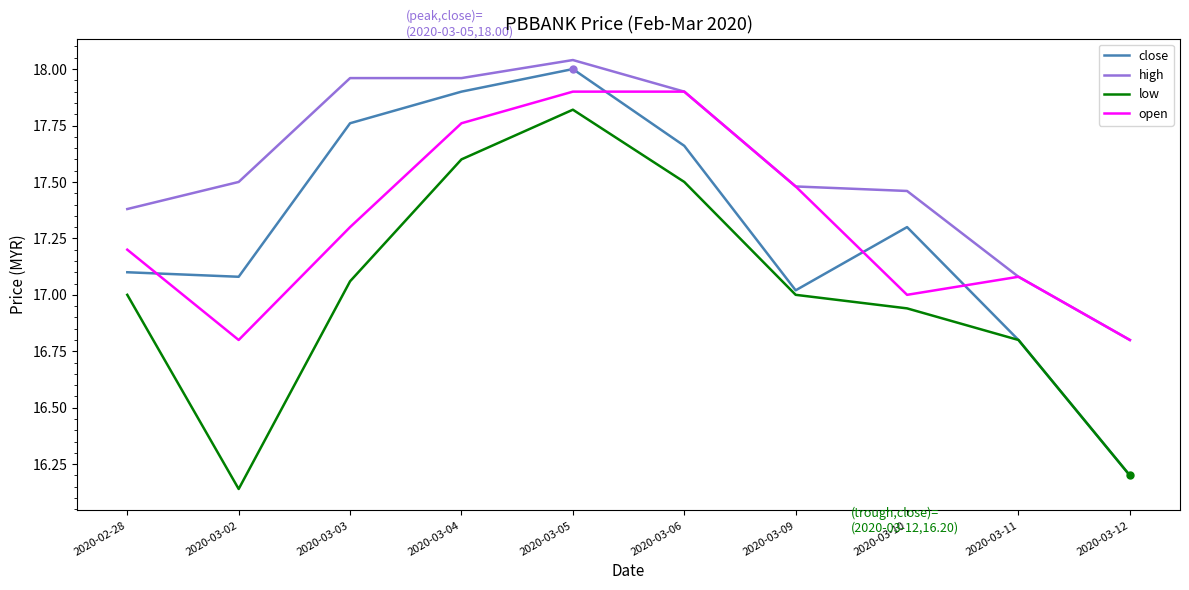

Which series has the largest range (max minus min)?

close